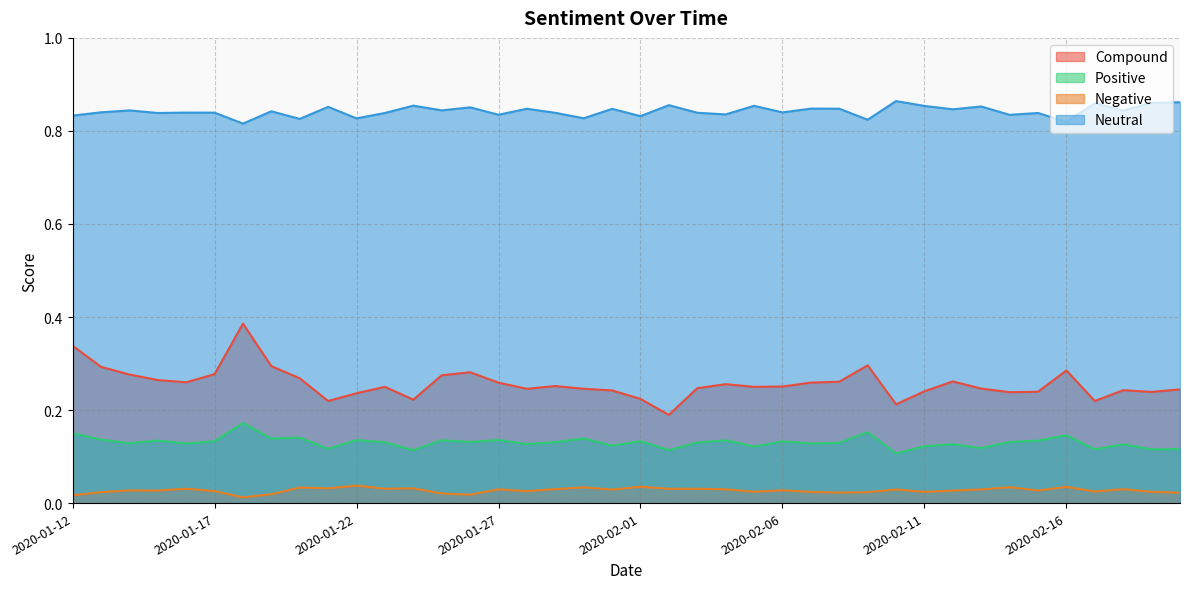

How many lines are shown in the chart?

4